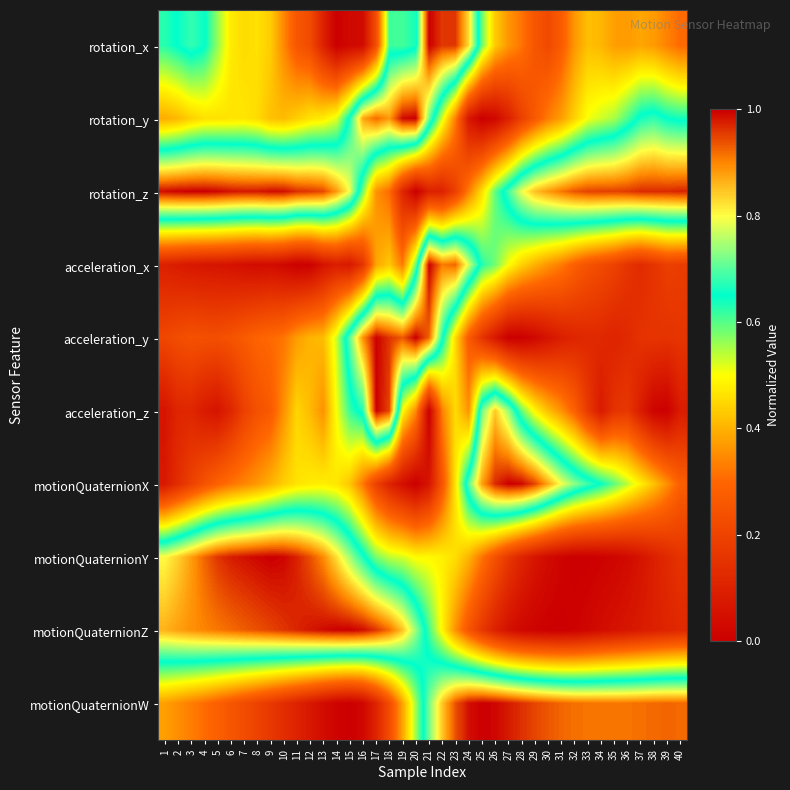

Reading left to right, list all the values displayed in this chart.

rotation_x: 1=0.6	2=0.7	3=0.7	4=0.7	5=0.6	6=0.5	7=0.5	8=0.5	9=0.4	10=0.3	11=0.3	12=0.2	13=0.1	14=0.0	15=0.0	16=0.0	17=0.2	18=0.6	19=0.6	20=0.6	21=1.0	22=1.0	23=1.0	24=0.8	25=0.6	26=0.4	27=0.4	28=0.3	29=0.3	30=0.2	31=0.3	32=0.4	33=0.4	34=0.4	35=0.4	36=0.4	37=0.4	38=0.4	39=0.3	40=0.3
rotation_y: 1=0.4	2=0.4	3=0.4	4=0.5	5=0.5	6=0.5	7=0.5	8=0.5	9=0.4	10=0.4	11=0.4	12=0.5	13=0.5	14=0.5	15=0.7	16=0.9	17=0.9	18=0.9	19=1.0	20=1.0	21=0.7	22=0.5	23=0.3	24=0.1	25=0.0	26=0.0	27=0.1	28=0.2	29=0.3	30=0.3	31=0.4	32=0.4	33=0.5	34=0.5	35=0.6	36=0.6	37=0.7	38=0.7	39=0.6	40=0.6
rotation_z: 1=1.0	2=1.0	3=1.0	4=1.0	5=1.0	6=1.0	7=1.0	8=1.0	9=1.0	10=1.0	11=1.0	12=1.0	13=0.9	14=0.9	15=0.8	16=0.6	17=0.4	18=0.3	19=0.1	20=0.0	21=0.1	22=0.1	23=0.2	24=0.3	25=0.5	26=0.6	27=0.7	28=0.8	29=0.9	30=0.9	31=0.9	32=0.9	33=0.9	34=1.0	35=1.0	36=1.0	37=1.0	38=1.0	39=1.0	40=1.0
acceleration_x: 1=0.1	2=0.1	3=0.1	4=0.1	5=0.1	6=0.1	7=0.0	8=0.0	9=0.0	10=0.0	11=0.0	12=0.0	13=0.1	14=0.1	15=0.1	16=0.2	17=0.4	18=0.4	19=0.3	20=0.6	21=1.0	22=0.9	23=0.9	24=0.8	25=0.6	26=0.6	27=0.5	28=0.4	29=0.4	30=0.4	31=0.3	32=0.3	33=0.2	34=0.2	35=0.2	36=0.2	37=0.1	38=0.2	39=0.2	40=0.2
acceleration_y: 1=0.2	2=0.2	3=0.2	4=0.2	5=0.2	6=0.2	7=0.3	8=0.3	9=0.3	10=0.3	11=0.4	12=0.4	13=0.4	14=0.5	15=0.7	16=0.9	17=1.0	18=1.0	19=0.9	20=1.0	21=0.9	22=0.7	23=0.5	24=0.3	25=0.2	26=0.1	27=0.0	28=0.0	29=0.0	30=0.1	31=0.1	32=0.1	33=0.1	34=0.1	35=0.1	36=0.1	37=0.1	38=0.2	39=0.2	40=0.2
acceleration_z: 1=0.1	2=0.1	3=0.1	4=0.1	5=0.1	6=0.1	7=0.2	8=0.2	9=0.3	10=0.4	11=0.4	12=0.4	13=0.4	14=0.5	15=0.6	16=0.7	17=1.0	18=0.9	19=0.5	20=0.4	21=0.0	22=0.3	23=0.5	24=0.4	25=0.7	26=0.8	27=0.7	28=0.6	29=0.5	30=0.4	31=0.4	32=0.3	33=0.2	34=0.1	35=0.2	36=0.2	37=0.1	38=0.0	39=0.0	40=0.1
motionQuaternionX: 1=0.1	2=0.1	3=0.2	4=0.2	5=0.3	6=0.3	7=0.3	8=0.4	9=0.4	10=0.4	11=0.5	12=0.5	13=0.5	14=0.5	15=0.4	16=0.3	17=0.2	18=0.1	19=0.0	20=0.0	21=0.1	22=0.3	23=0.5	24=0.7	25=0.9	26=1.0	27=1.0	28=1.0	29=0.9	30=0.9	31=0.8	32=0.7	33=0.7	34=0.6	35=0.6	36=0.5	37=0.5	38=0.4	39=0.4	40=0.3
motionQuaternionY: 1=0.8	2=0.8	3=0.9	4=0.9	5=1.0	6=1.0	7=1.0	8=1.0	9=1.0	10=1.0	11=1.0	12=0.9	13=0.9	14=0.8	15=0.7	16=0.7	17=0.6	18=0.5	19=0.5	20=0.5	21=0.5	22=0.5	23=0.5	24=0.4	25=0.3	26=0.2	27=0.2	28=0.1	29=0.1	30=0.0	31=0.0	32=0.0	33=0.0	34=0.0	35=0.0	36=0.0	37=0.1	38=0.1	39=0.1	40=0.2
motionQuaternionZ: 1=0.9	2=0.9	3=0.9	4=0.9	5=0.9	6=0.9	7=0.9	8=0.9	9=0.9	10=1.0	11=1.0	12=1.0	13=1.0	14=1.0	15=1.0	16=1.0	17=1.0	18=0.9	19=0.8	20=0.7	21=0.6	22=0.5	23=0.4	24=0.3	25=0.2	26=0.1	27=0.1	28=0.0	29=0.0	30=0.0	31=0.0	32=0.0	33=0.0	34=0.0	35=0.1	36=0.1	37=0.1	38=0.1	39=0.1	40=0.1
motionQuaternionW: 1=0.4	2=0.4	3=0.3	4=0.3	5=0.3	6=0.3	7=0.2	8=0.2	9=0.2	10=0.1	11=0.1	12=0.1	13=0.0	14=0.0	15=0.0	16=0.0	17=0.1	18=0.2	19=0.4	20=0.6	21=0.7	22=0.8	23=0.9	24=1.0	25=1.0	26=1.0	27=1.0	28=1.0	29=0.9	30=0.9	31=0.9	32=0.9	33=0.9	34=0.9	35=0.9	36=0.9	37=0.9	38=0.9	39=0.9	40=0.9